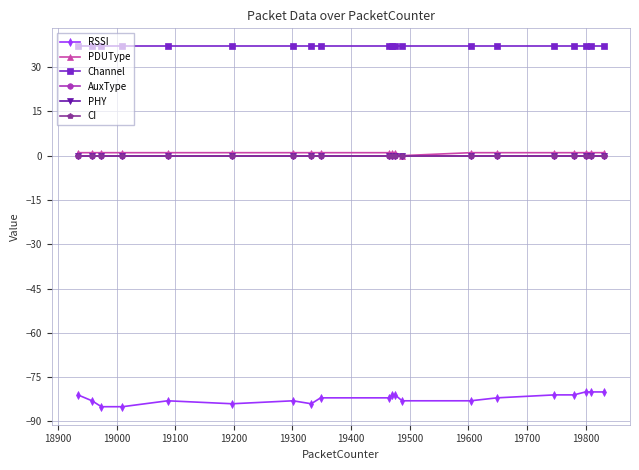

Does the chart have visible grid lines?

Yes